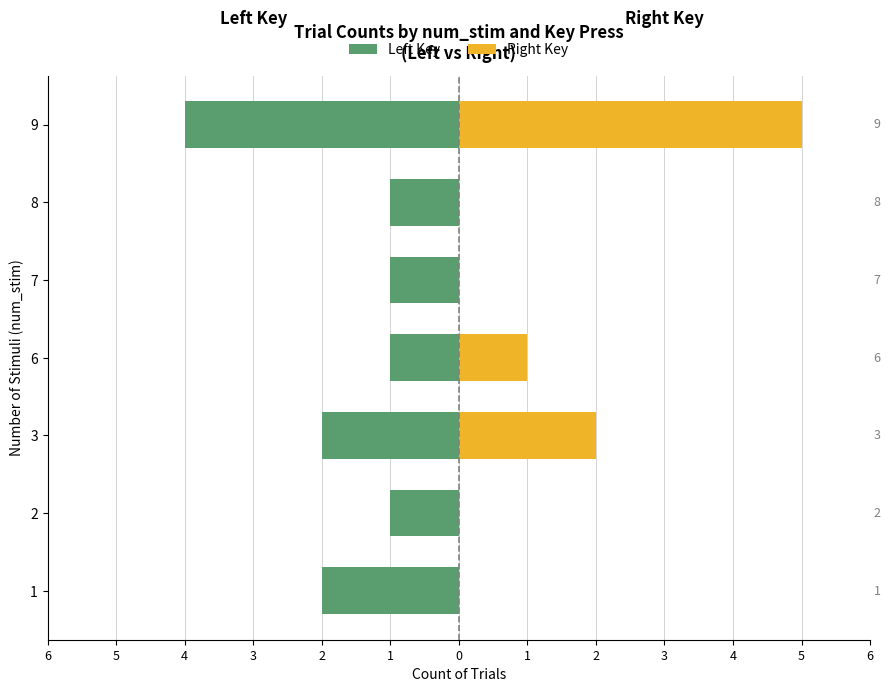

What is the smallest value displayed?

-4